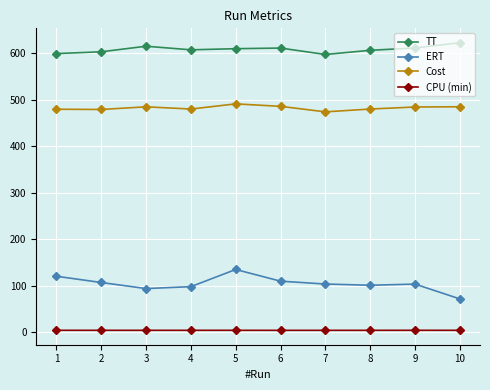

List the series in order of their peak value, lowest first.

CPU (min), ERT, Cost, TT